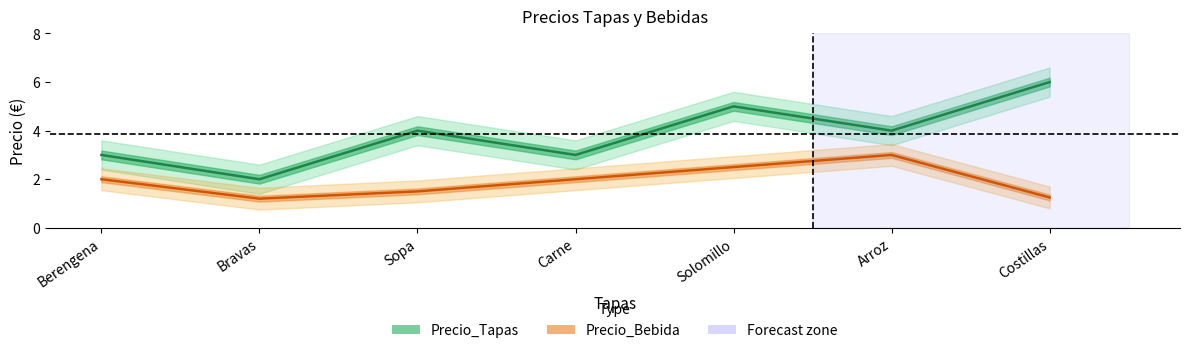

List the series in order of their peak value, highest first.

Precio_Tapas, Precio_Bebida